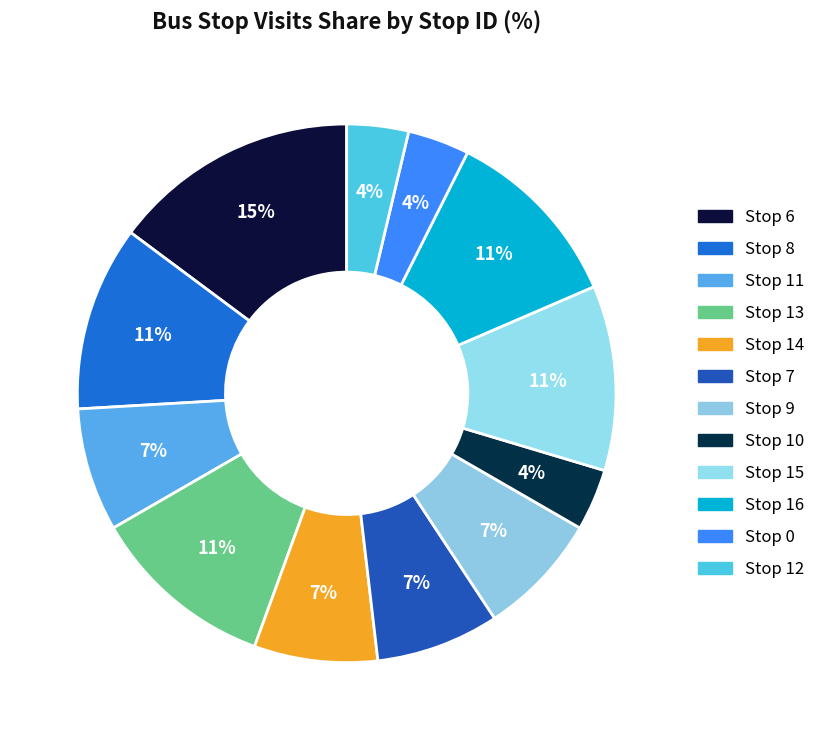

Is there any slice that represents more than half of the pie?

No